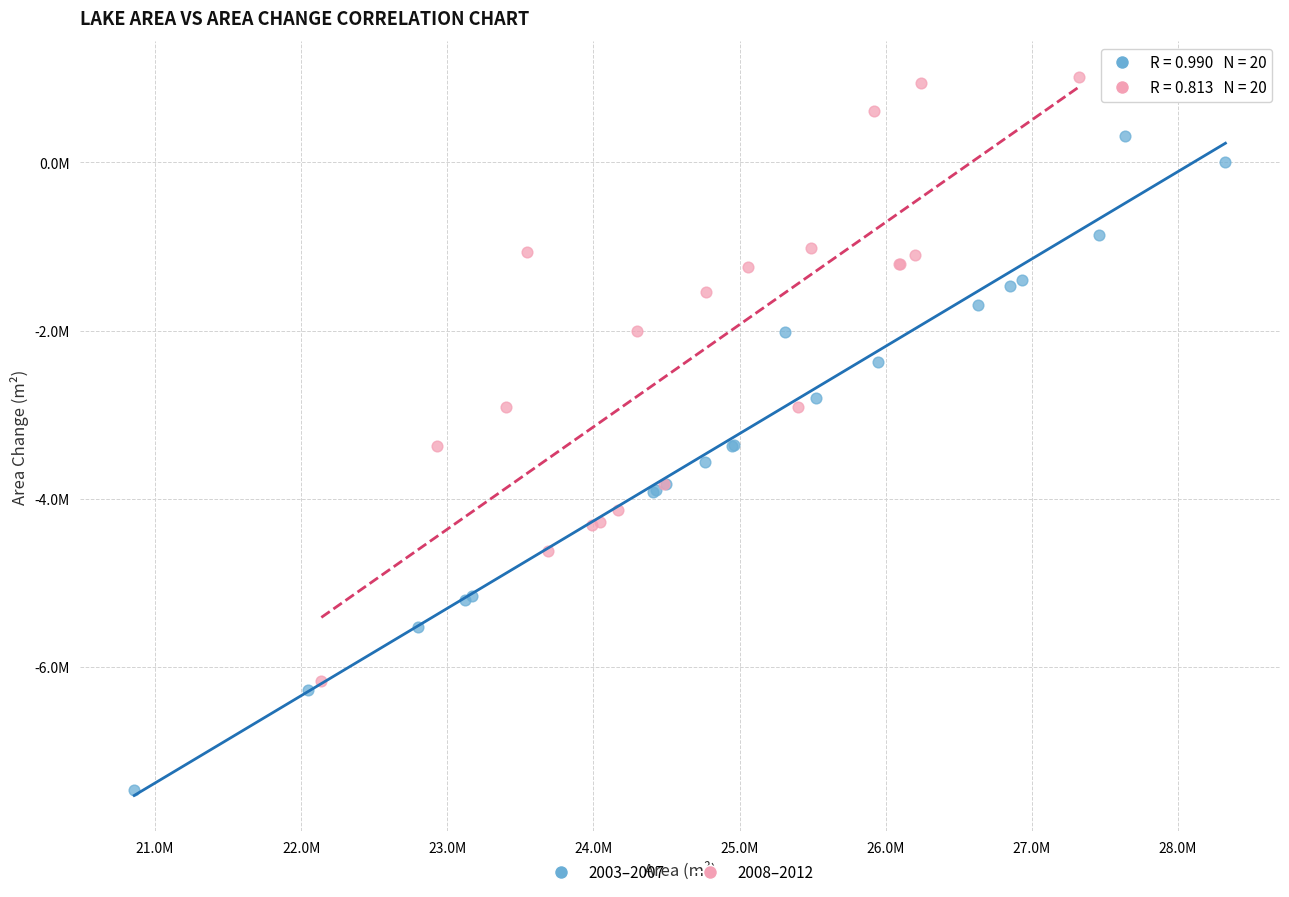

What are all the series names shown in the legend?

2003–2007, 2008–2012